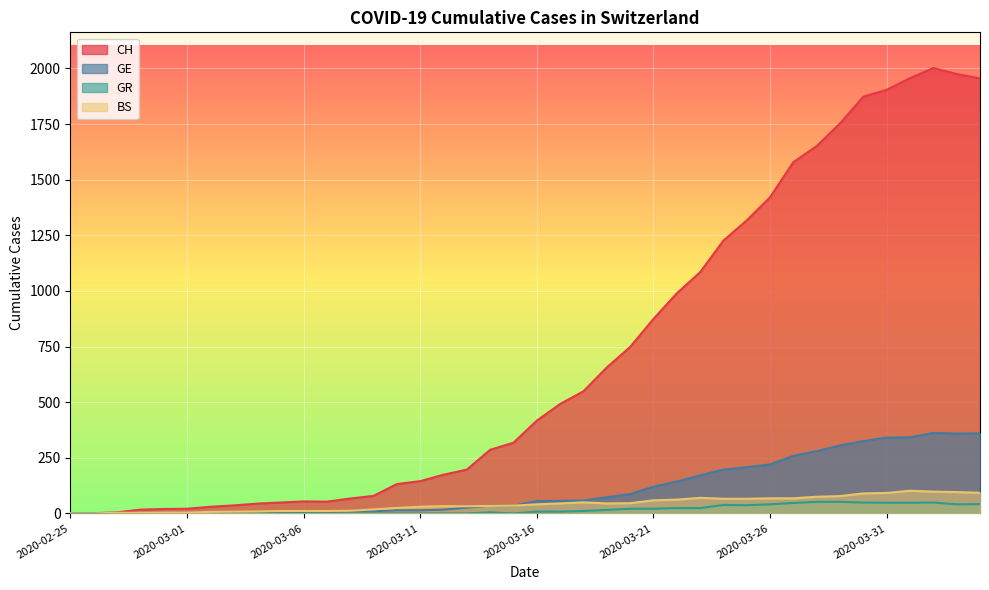

How many interior local valleys does the BS series have?

2